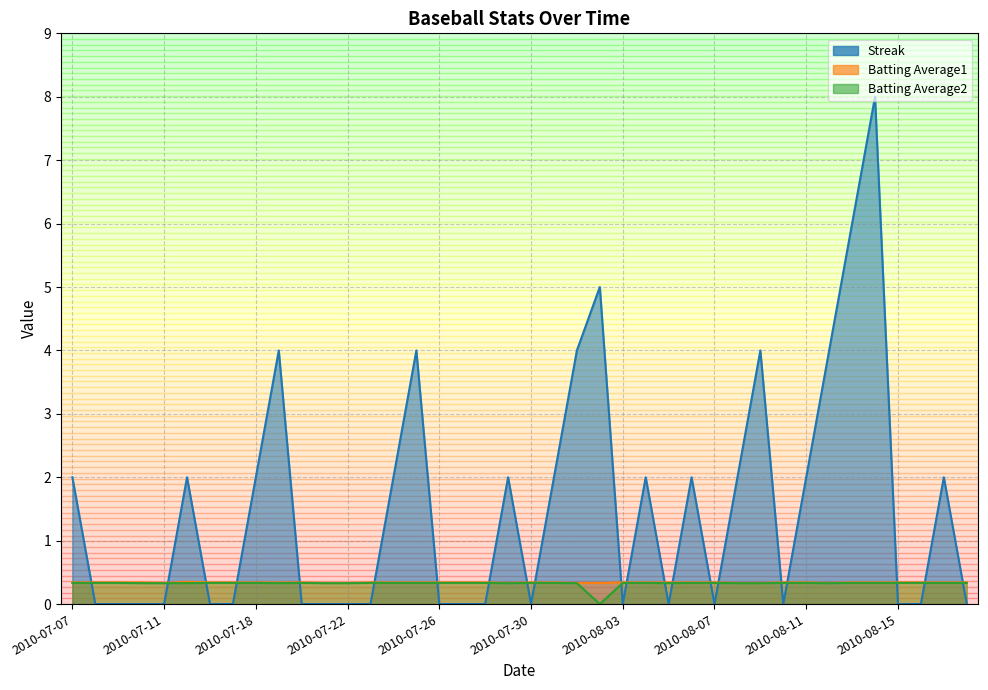

True or false: Batting Average2 and Batting Average1 intersect in this chart.

False